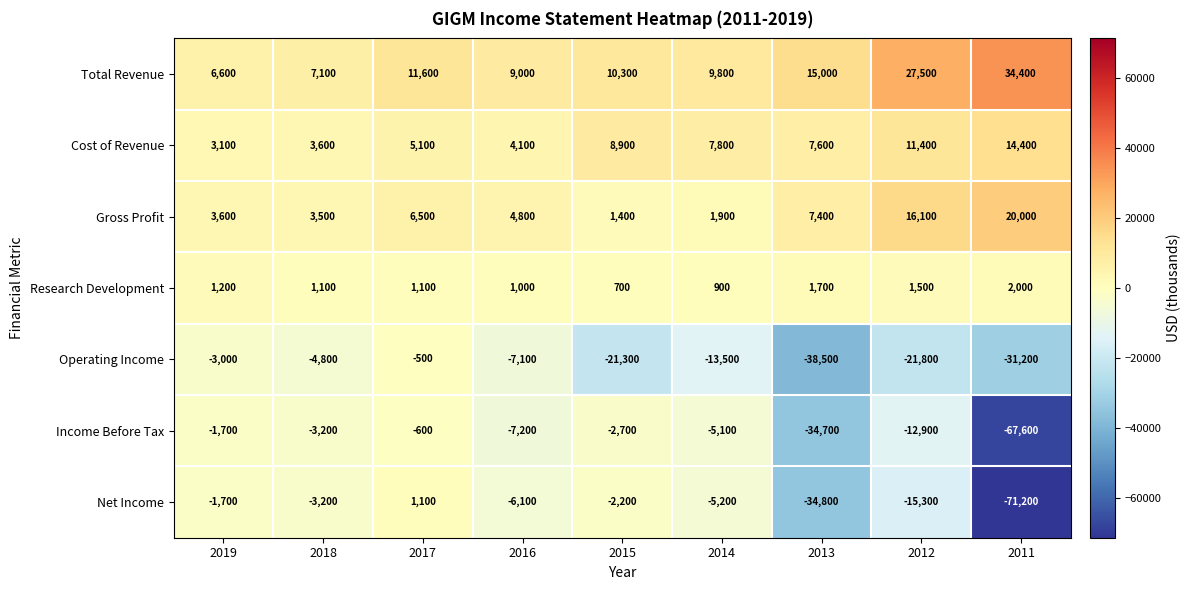

At 2014, list the series in order from smallest to largest.

Operating Income, Net Income, Income Before Tax, Research Development, Gross Profit, Cost of Revenue, Total Revenue